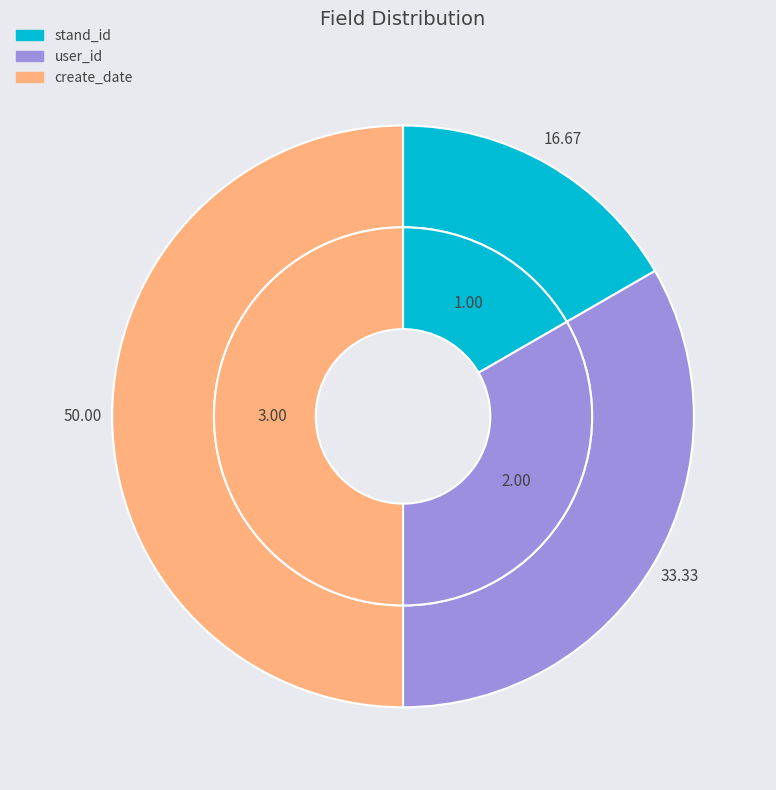

To the nearest percent, what portion does stand_id represent?

17%